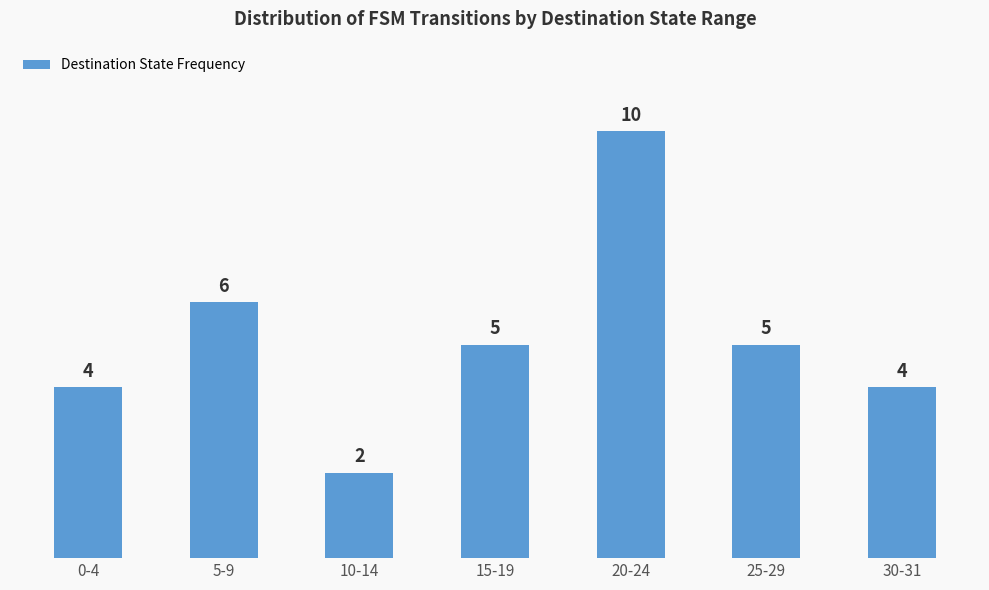

True or false: the data shows 4 at 5-9.

False